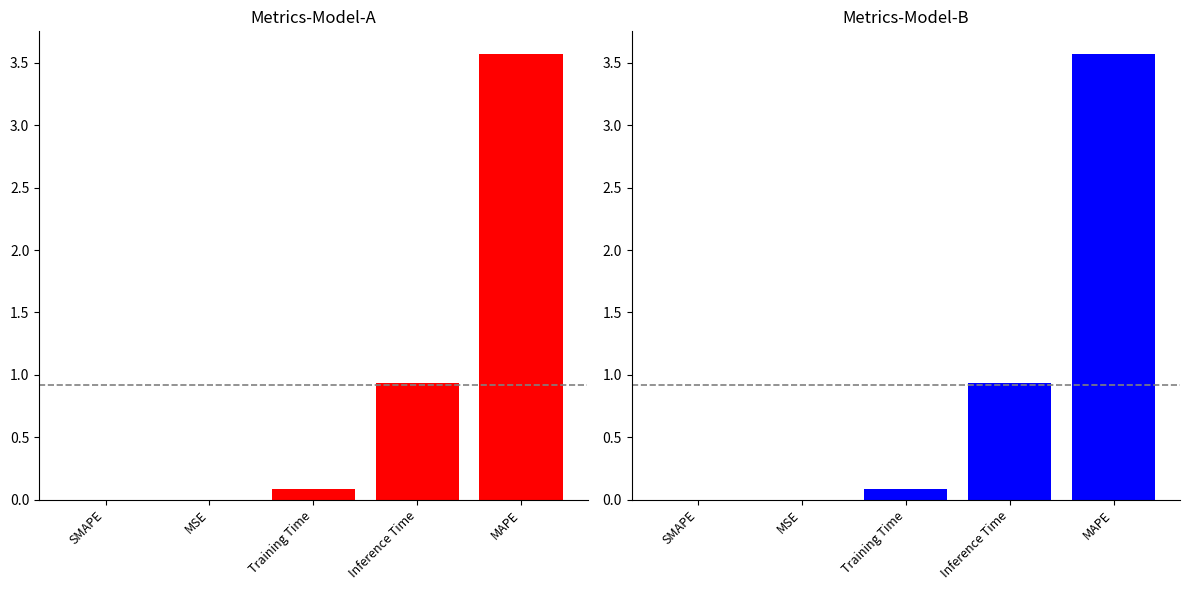

Are the bars grouped side by side (vs. stacked)?

No